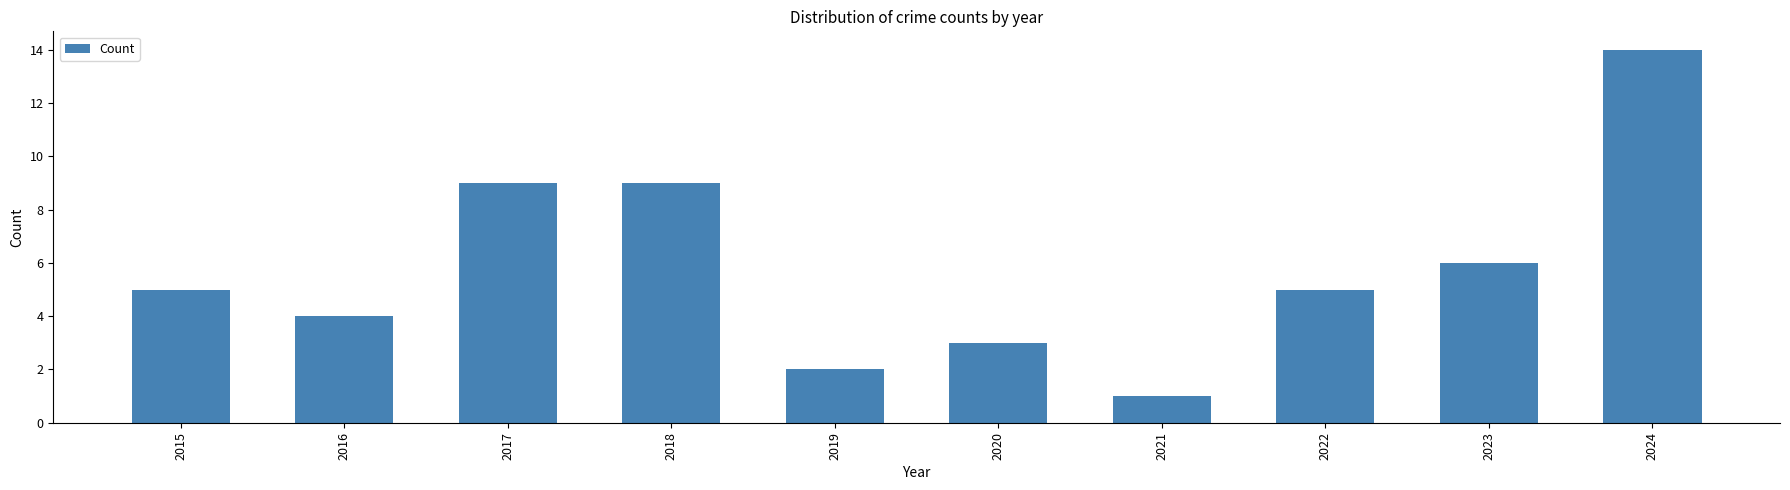

How many bars are there in total?

10